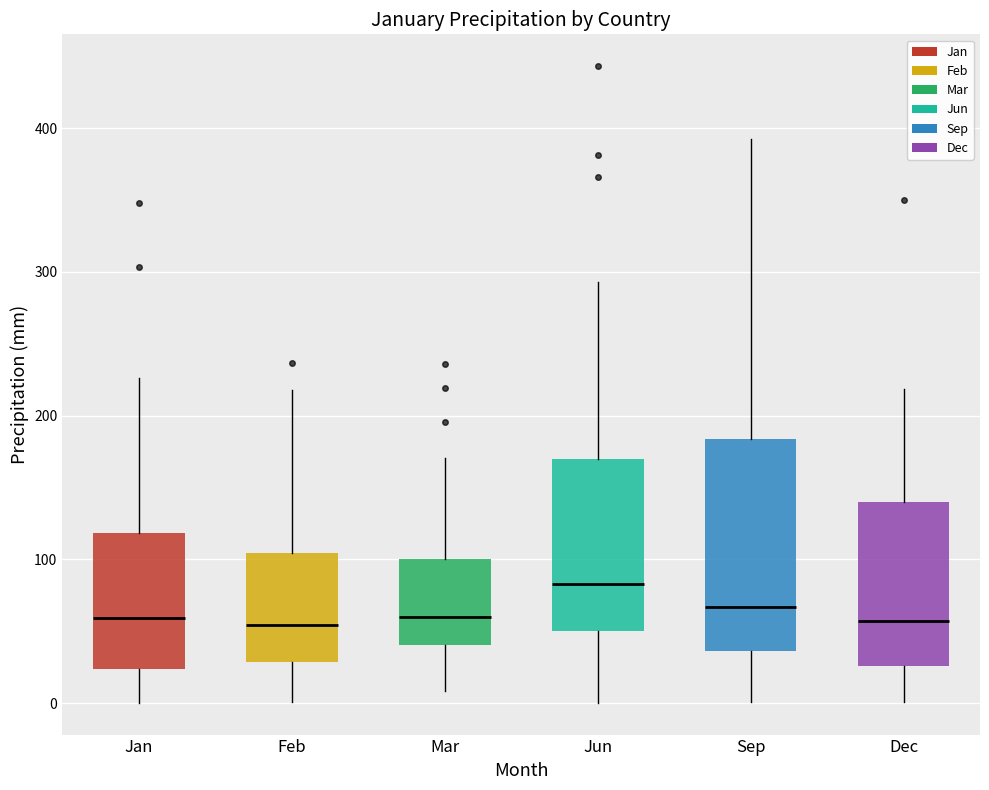

Reading left to right, transcribe this box plot: for each box, give where its median line is, the range the box spans, and where its two whiskers end, as read against the y-axis. The values are not printed on the chart, so give them approximately, as read against the axis.

Jan: median 60, box 20 to 120, whiskers 0 to 230
Feb: median 50, box 30 to 100, whiskers 0 to 220
Mar: median 60, box 40 to 100, whiskers 10 to 170
Jun: median 80, box 50 to 170, whiskers 0 to 290
Sep: median 70, box 40 to 180, whiskers 0 to 390
Dec: median 60, box 30 to 140, whiskers 0 to 220